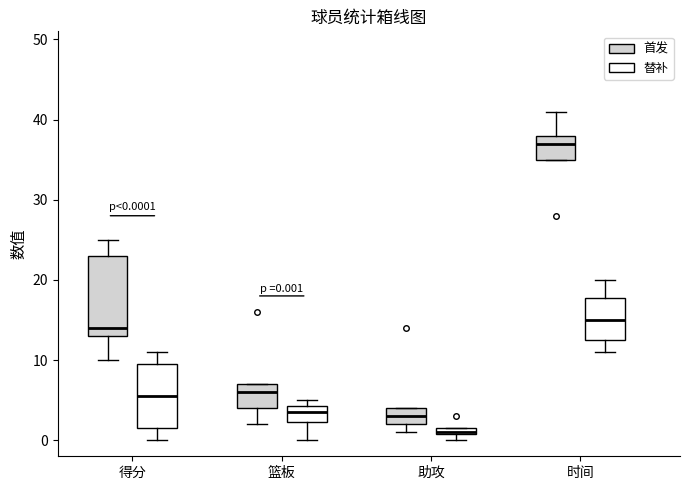

Which box has the lowest median line?

助攻 (替补)